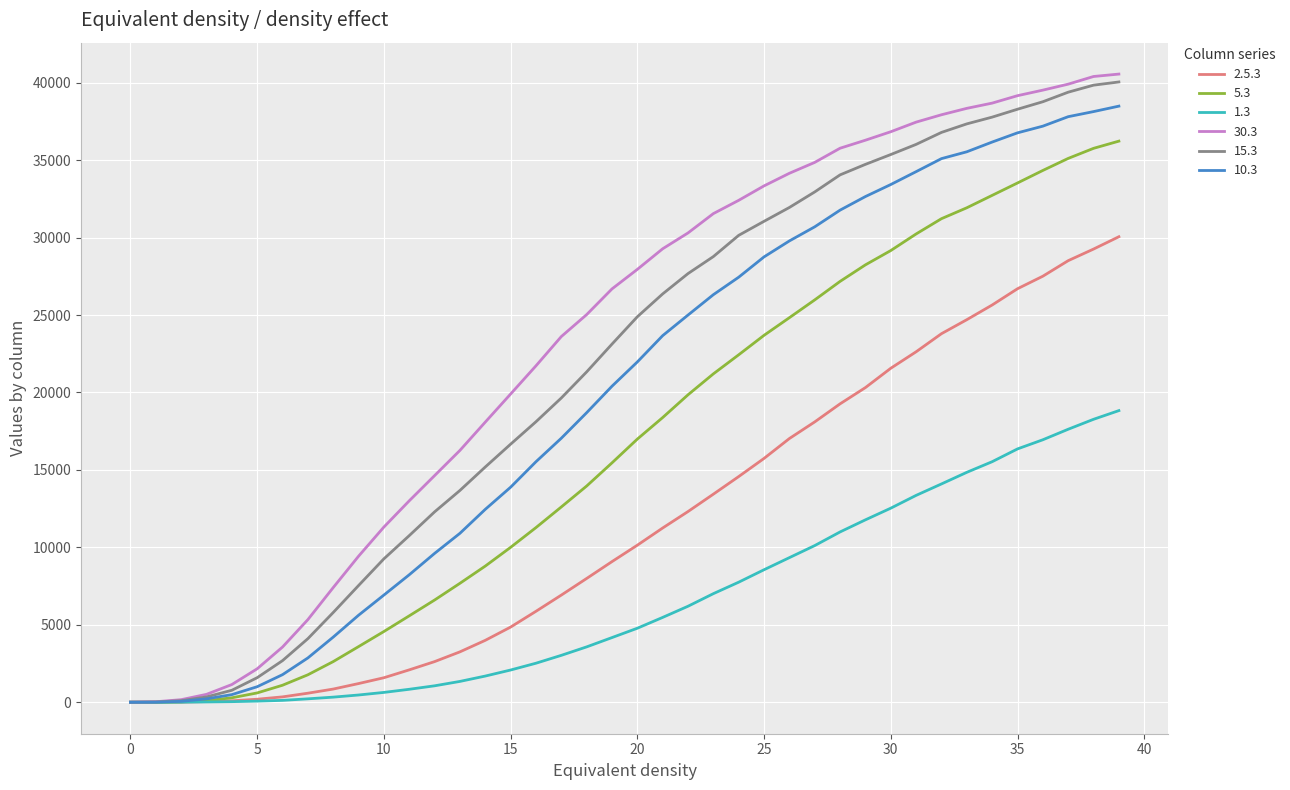

Which series has the largest range (max minus min)?

30.3